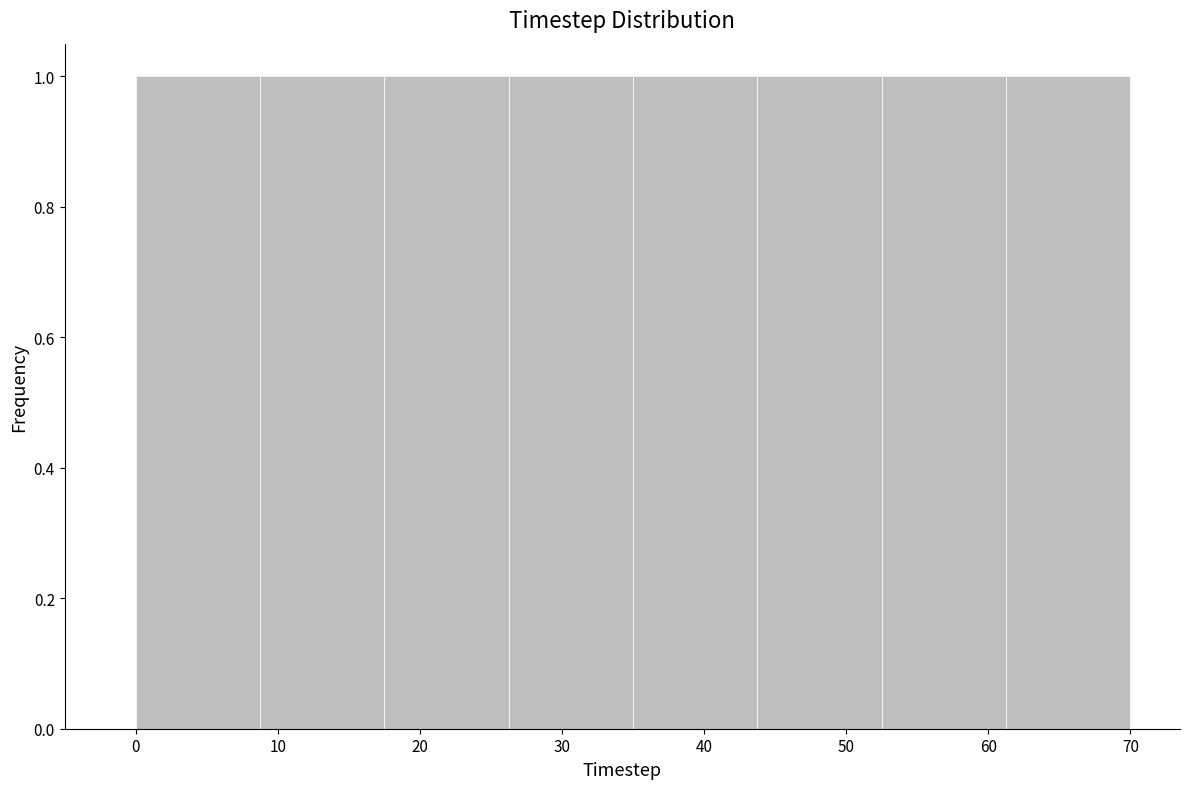

What is the height of the bar covering 61 to 70 on the x-axis? Neither the bar edges nor the heights are printed on the chart, so give them approximately, as read against the axes.

1